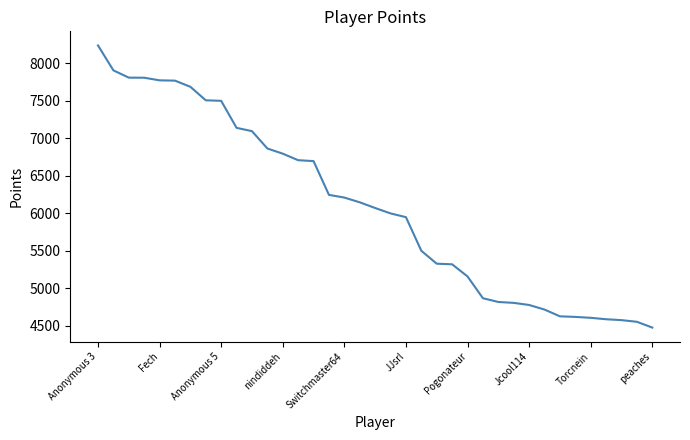

What is the greatest value displayed?

8235